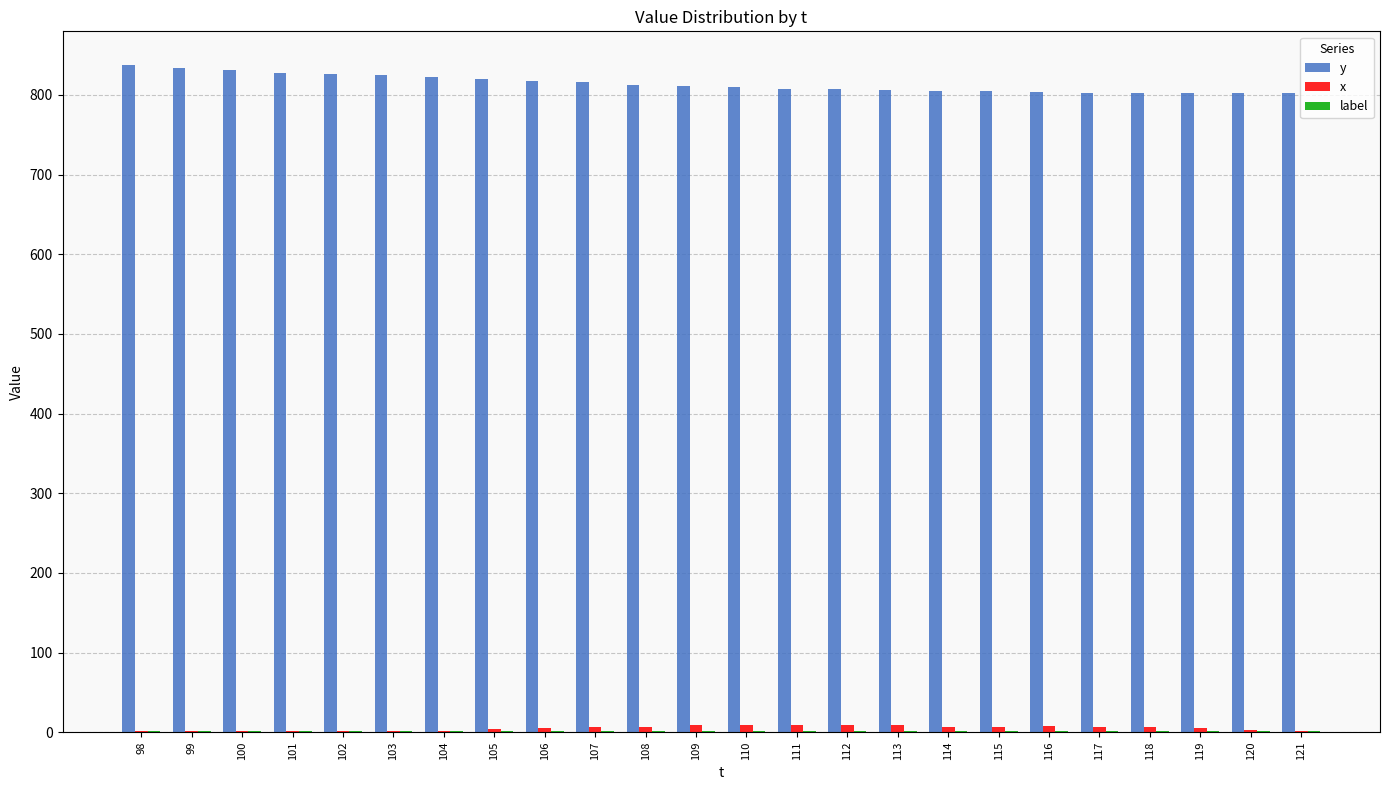

What is the highest value of the y series?

838